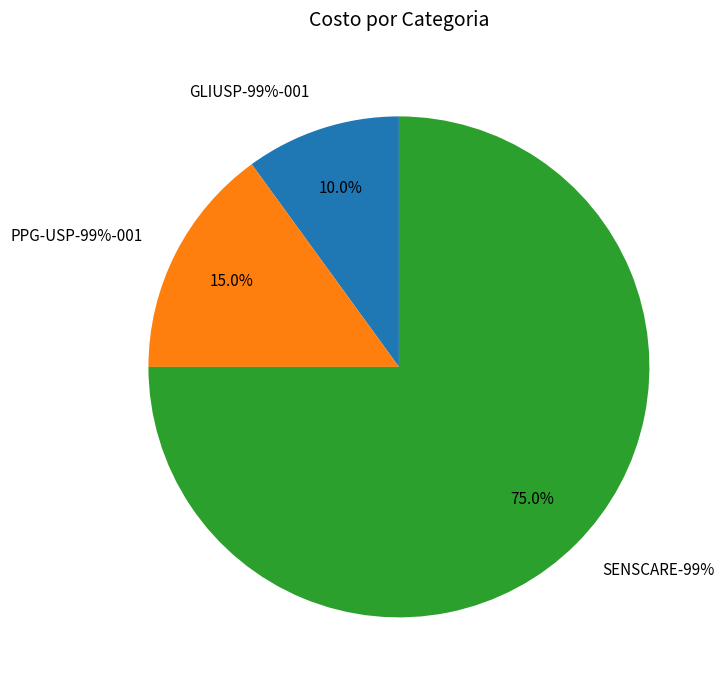

The GLIUSP-99%-001 slice represents 10% of the pie. True or false?

True